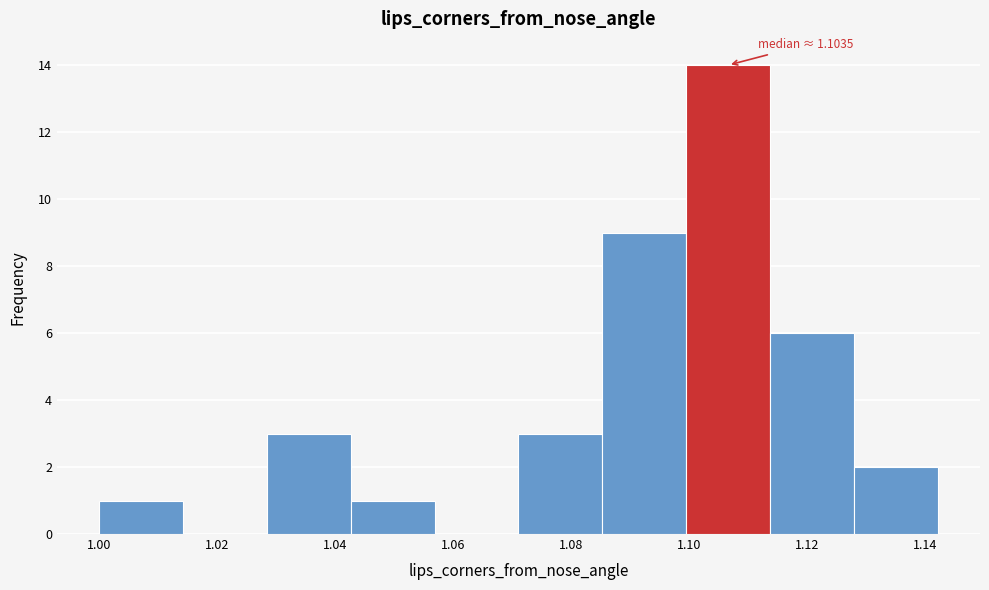

Which range on the x-axis has the tallest bar?

1.100 to 1.114